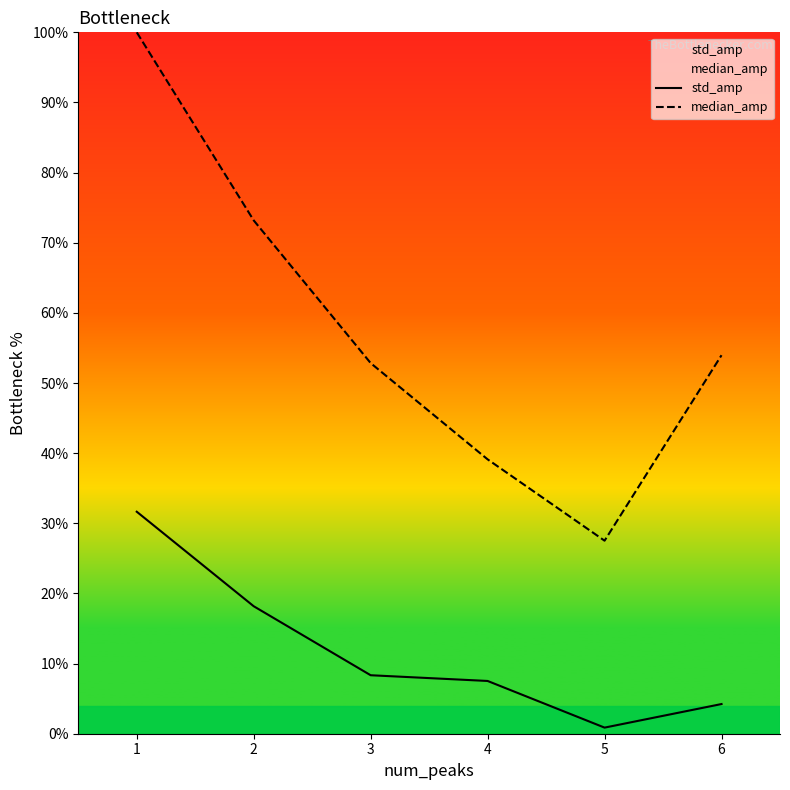

What is the approximate value of std_amp at 3?

8.3